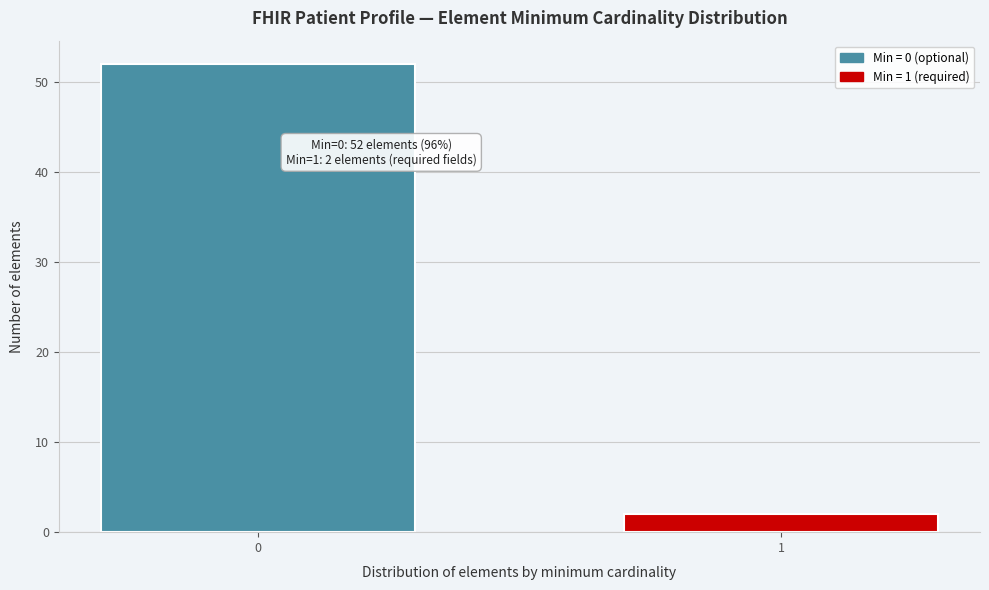

Reading left to right, list all the values displayed in this chart.

0=52	1=2